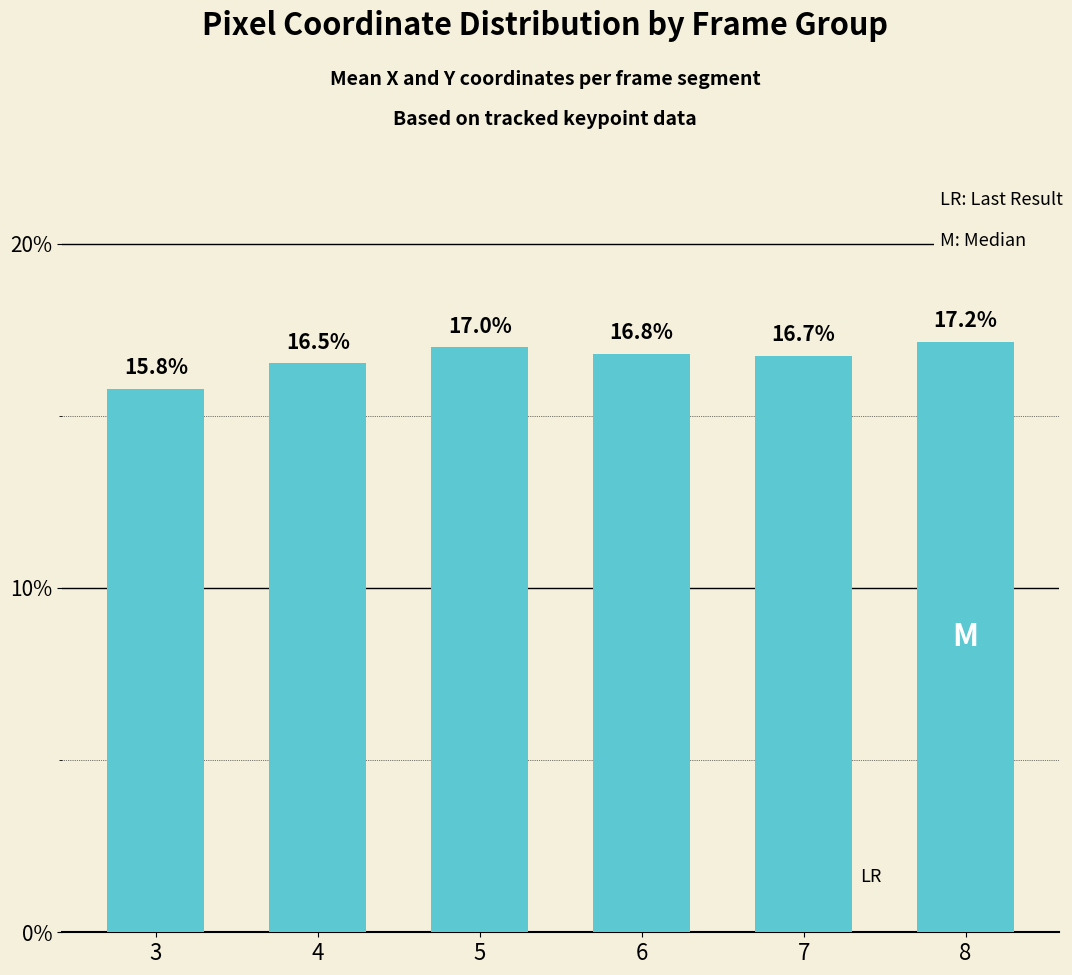

Is it true that the value at 7 is 0.2?

True